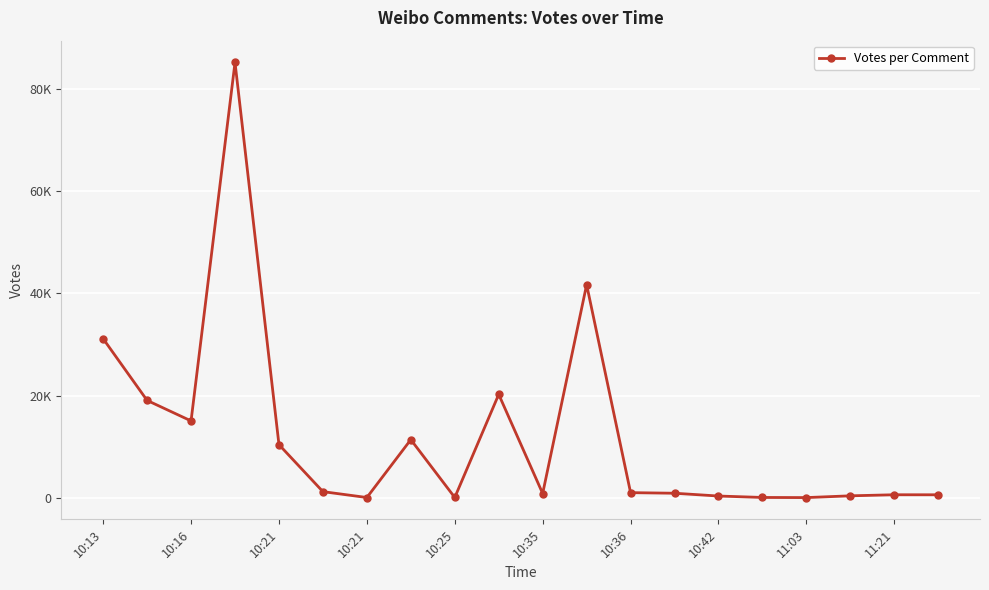

Does the chart have visible grid lines?

Yes